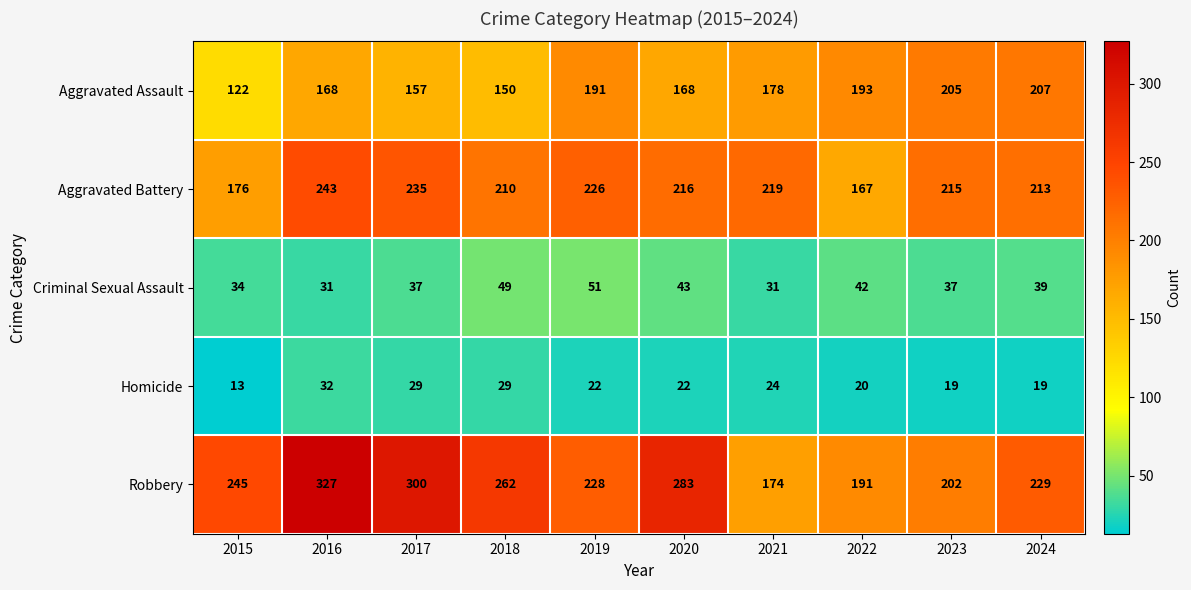

What is the difference between the highest and lowest values at 2019?

206